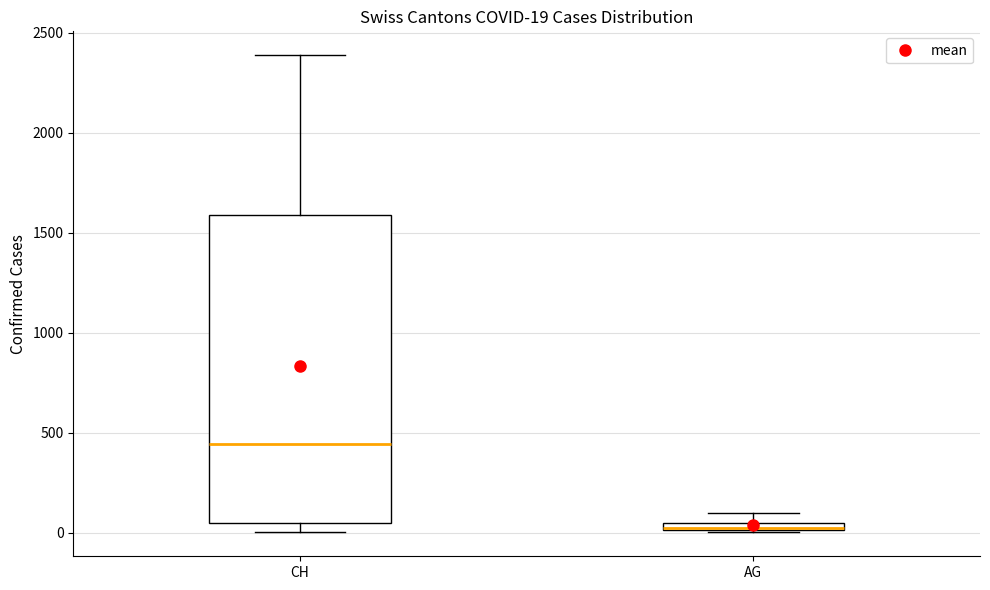

Which box is the tallest, from its lower edge to its upper edge?

CH